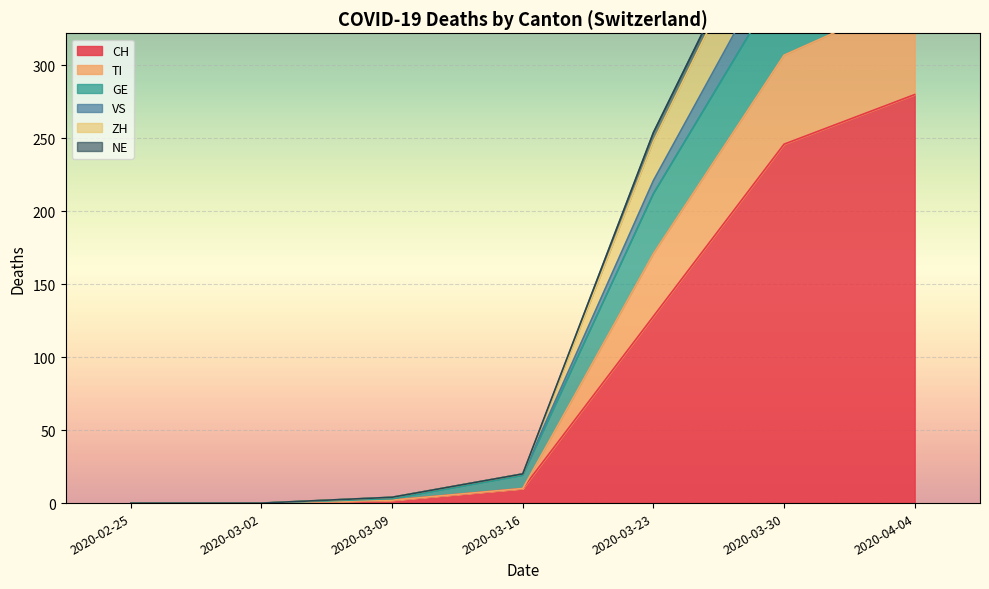

Is it true that CH equals 246 at 2020-03-30?

True